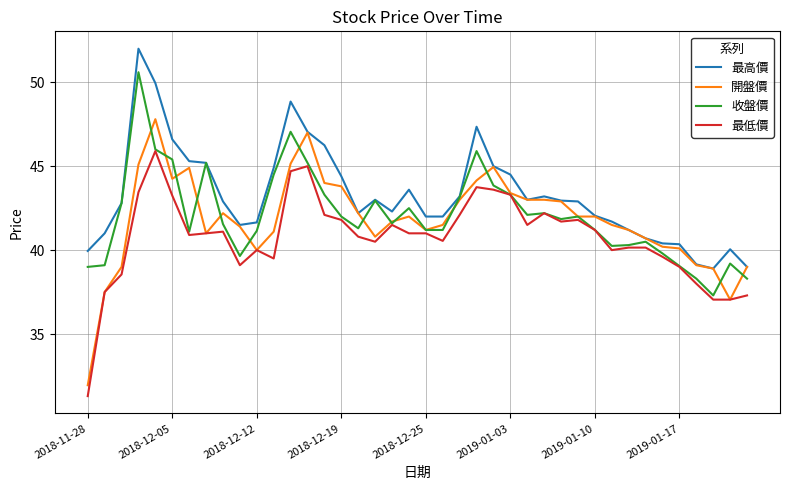

Which series has the largest range (max minus min)?

開盤價